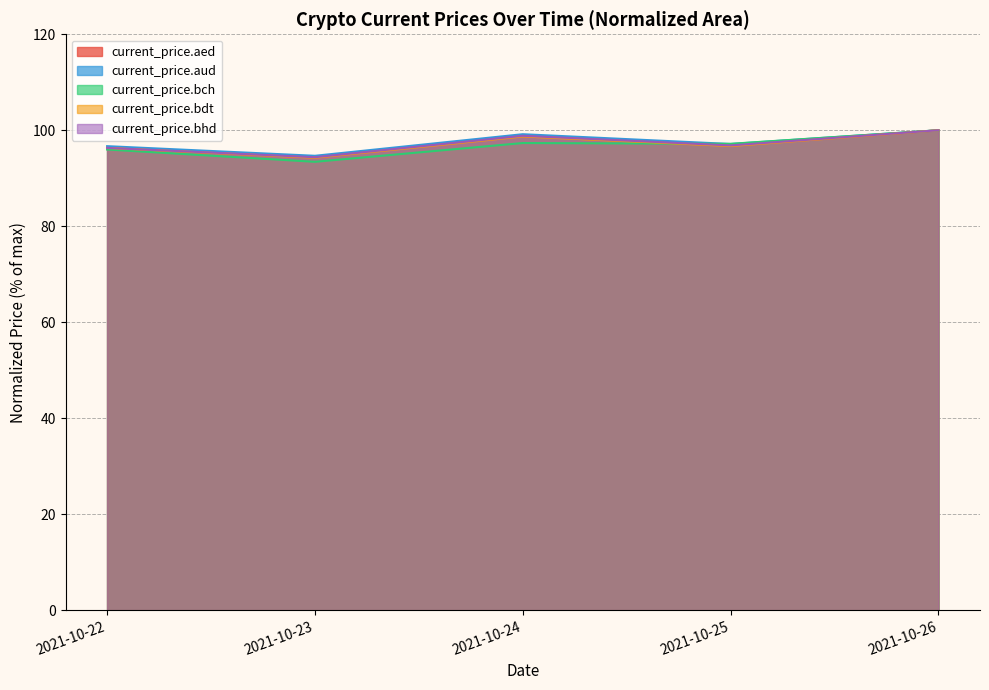

How many times do current_price.bch and current_price.aed cross each other?

1